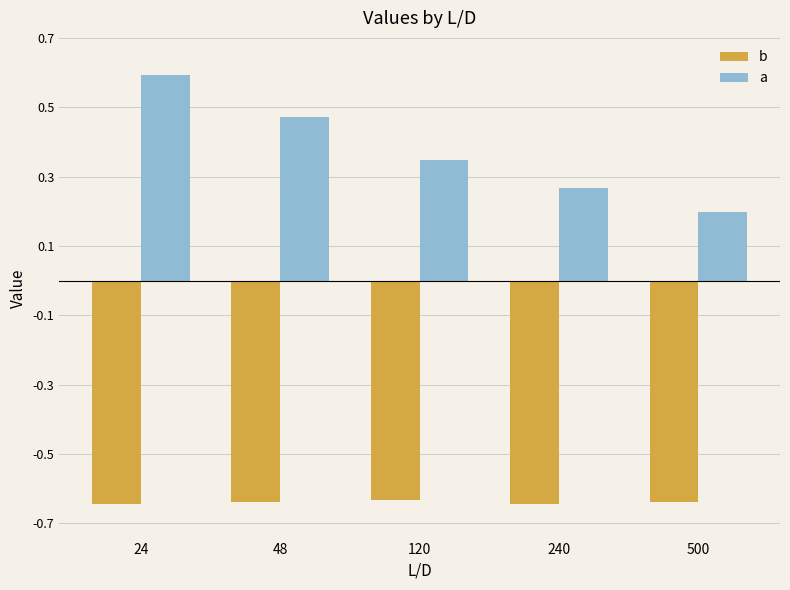

What is the total value across all series at 24?

-0.1